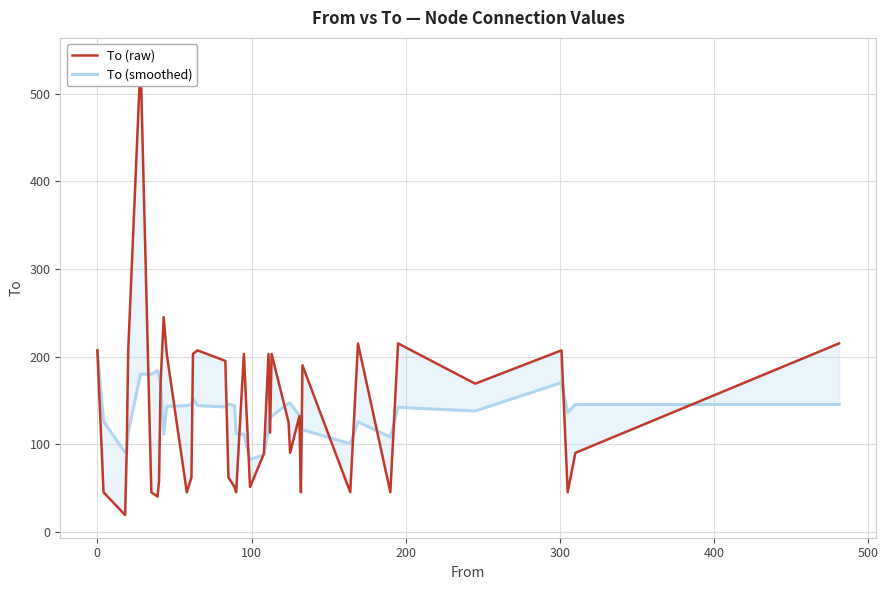

True or false: To (raw) has more than 0 points higher than both neighbors.

True